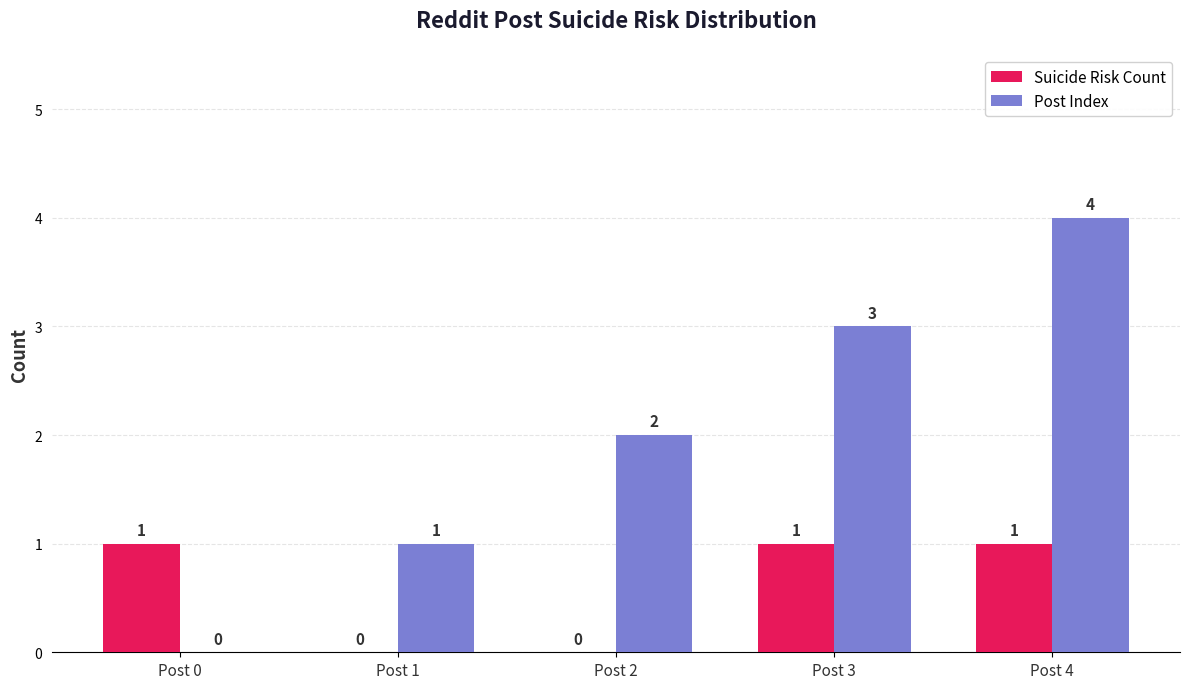

At which category is the sum across all series the highest?

Post 4